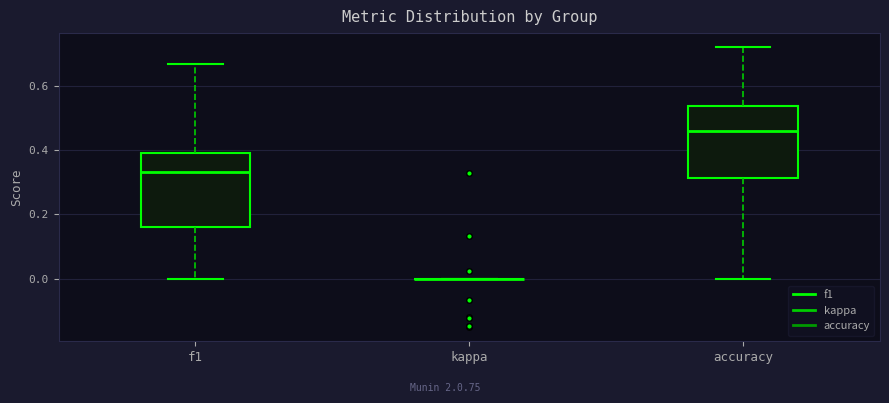

Reading left to right, transcribe this box plot: for each box, give where its median line is, the range the box spans, and where its two whiskers end, as read against the y-axis. The values are not printed on the chart, so give them approximately, as read against the axis.

f1: median 0.34, box 0.16 to 0.40, whiskers 0.00 to 0.68
kappa: box collapsed to a line at 0.00, whiskers 0.00 to 0.00
accuracy: median 0.46, box 0.32 to 0.54, whiskers 0.00 to 0.72